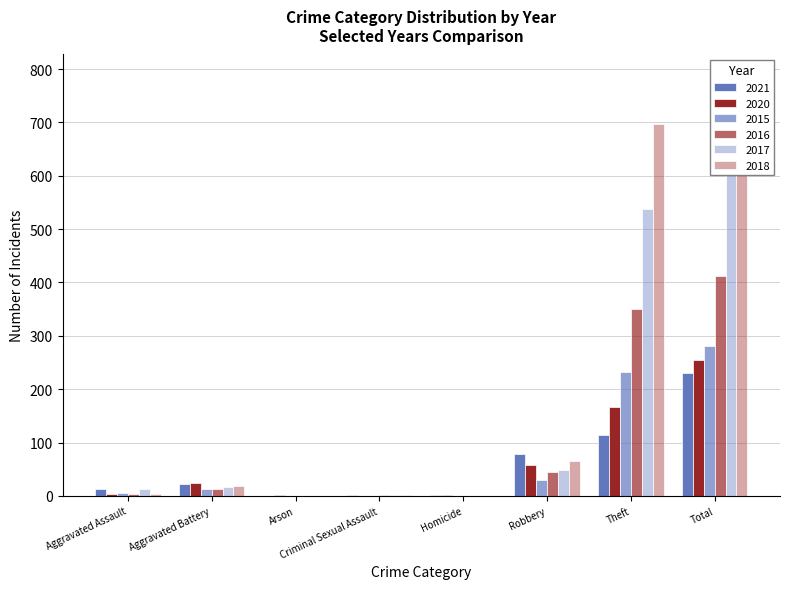

How many data points in 2017 are less than 17?

4